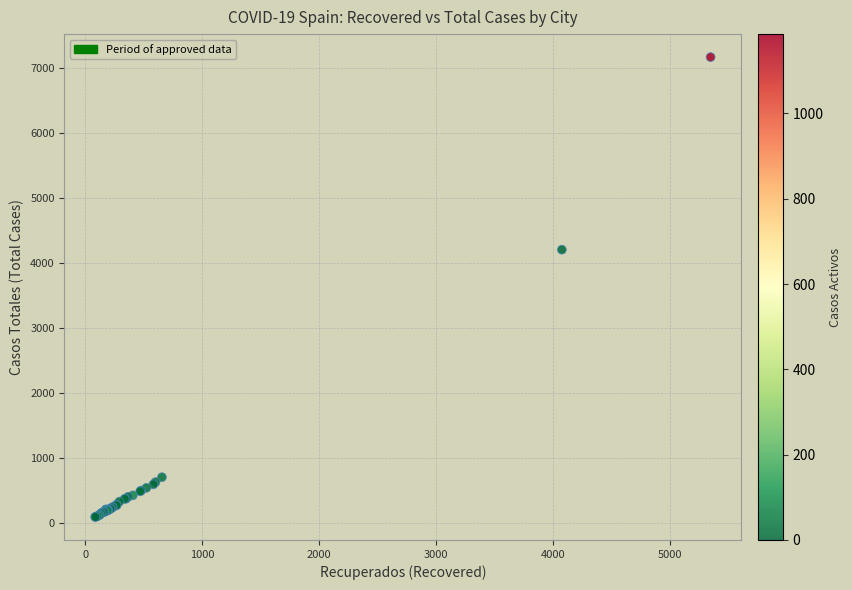

What Y value in the scatter plot is closest to 3628?

4203